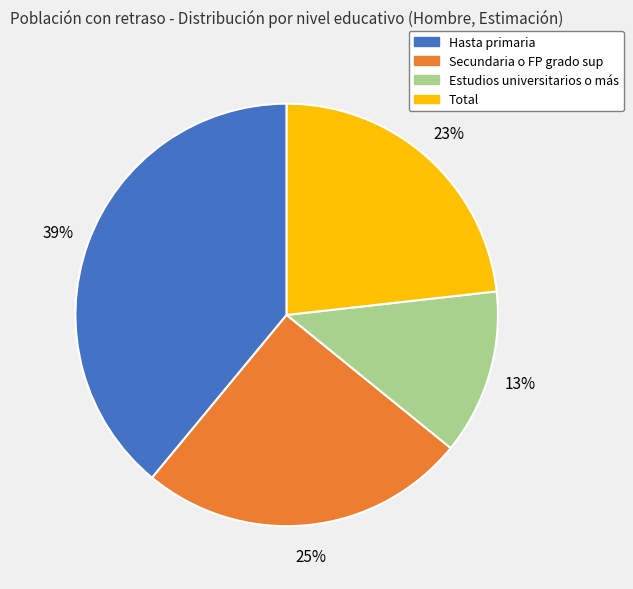

True or false: Estudios universitarios o más accounts for 3% of the total.

False